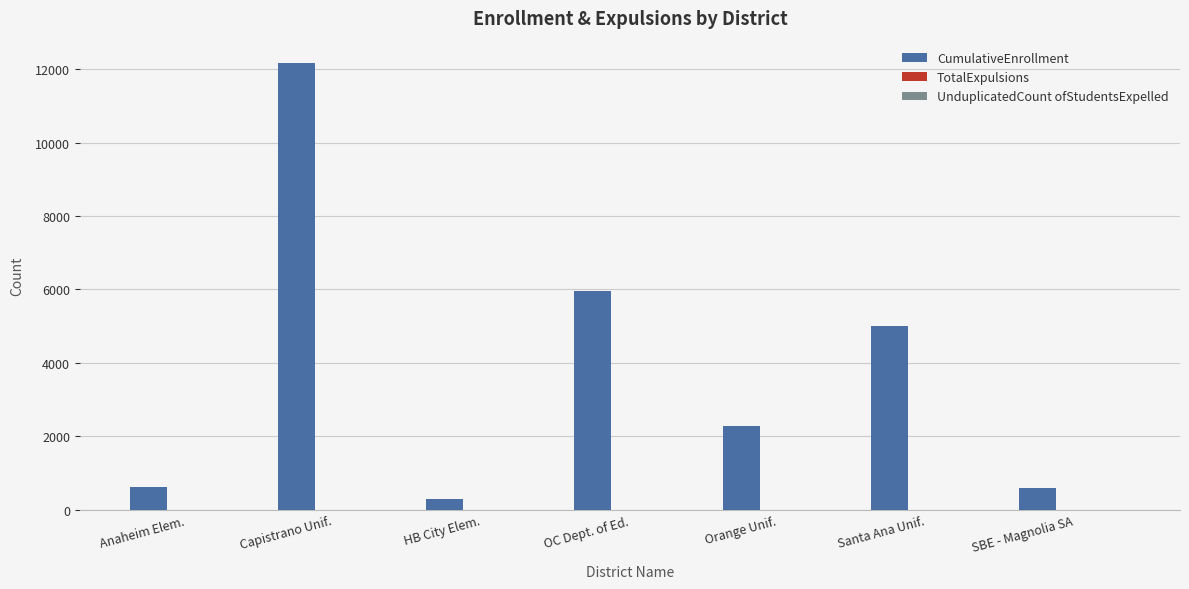

Between OC Dept. of Ed. and Capistrano Unif., which is larger?

Capistrano Unif.